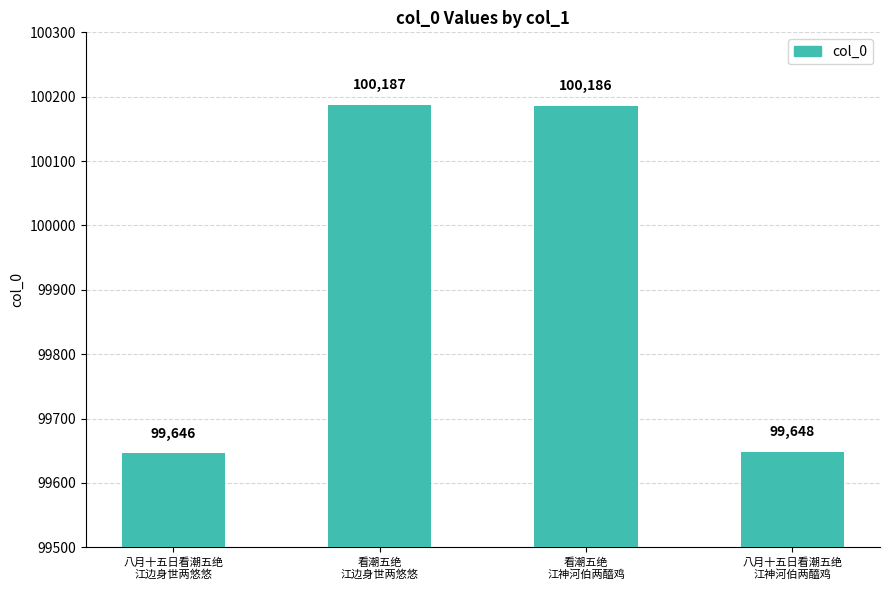

Is it true that the value at 八月十五日看潮五绝
江神河伯两醯鸡 is 99648?

True